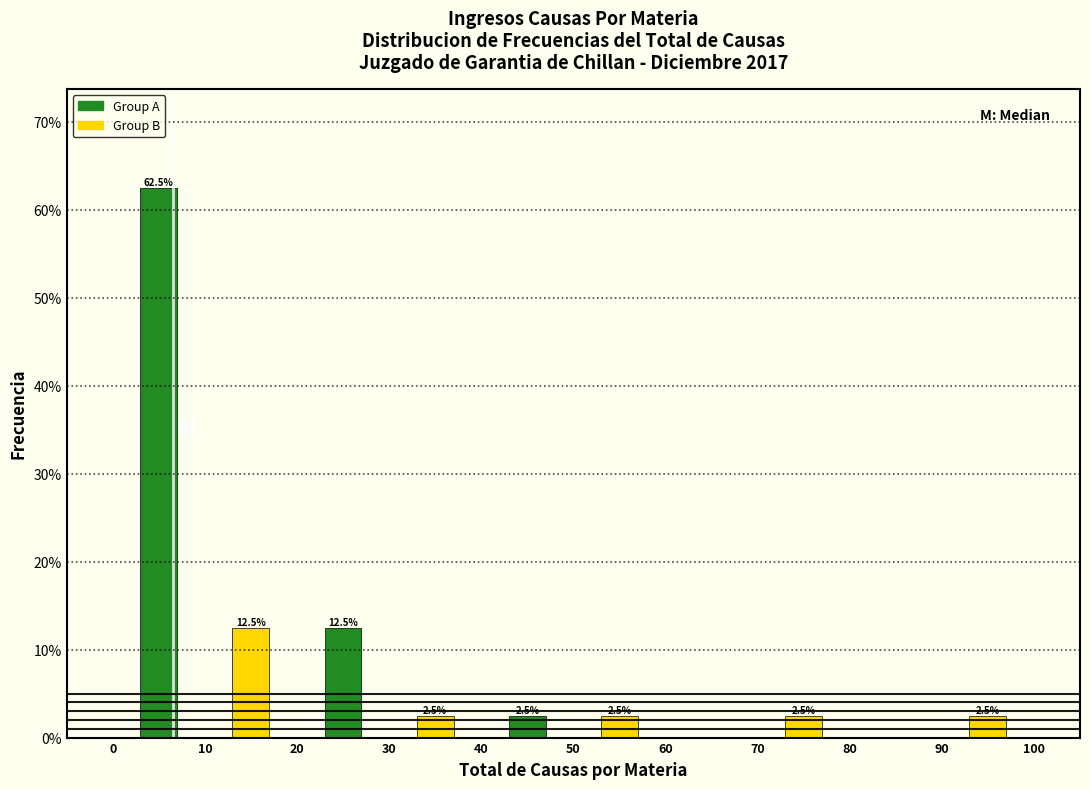

Which range on the x-axis has the tallest bar?

0 to 10